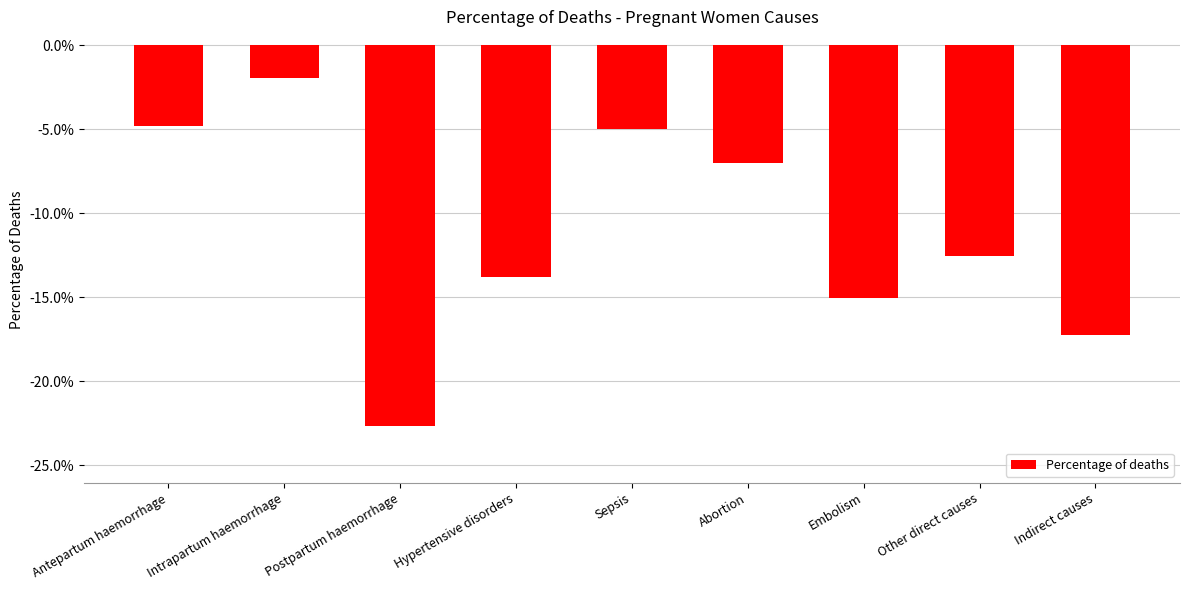

Are the bars horizontal?

No